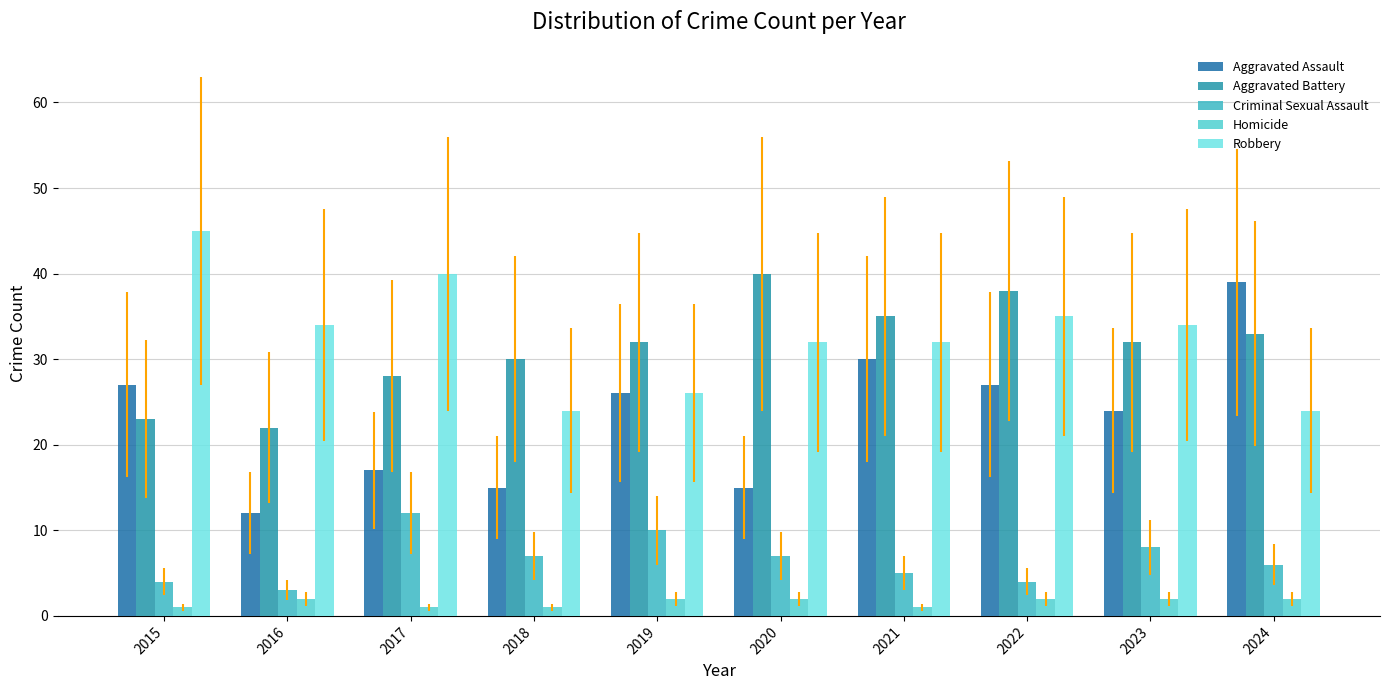

Does the chart contain any negative values?

No